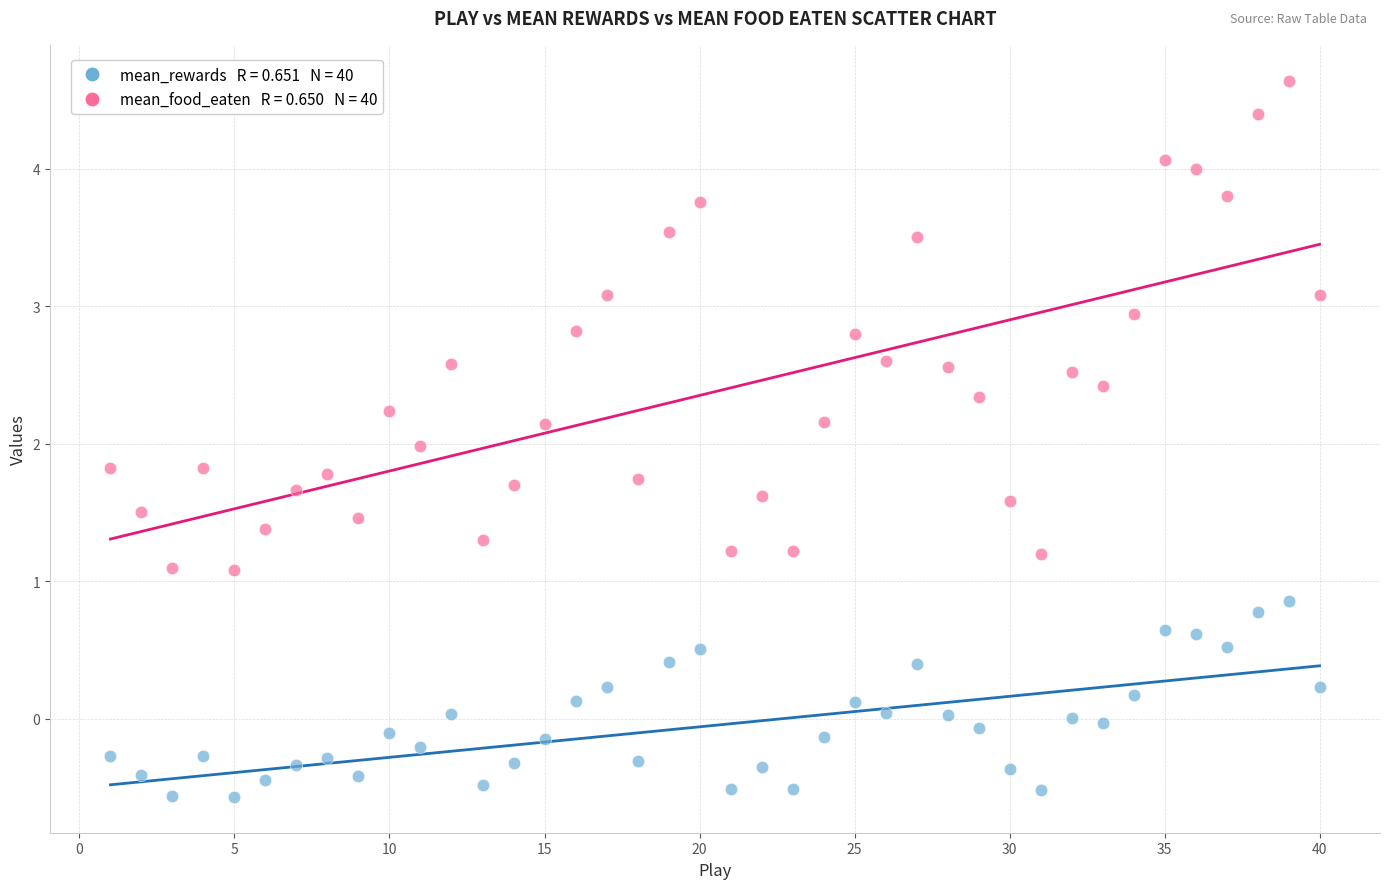

Across all data points, what is the range of X values (max minus min)?

39.0